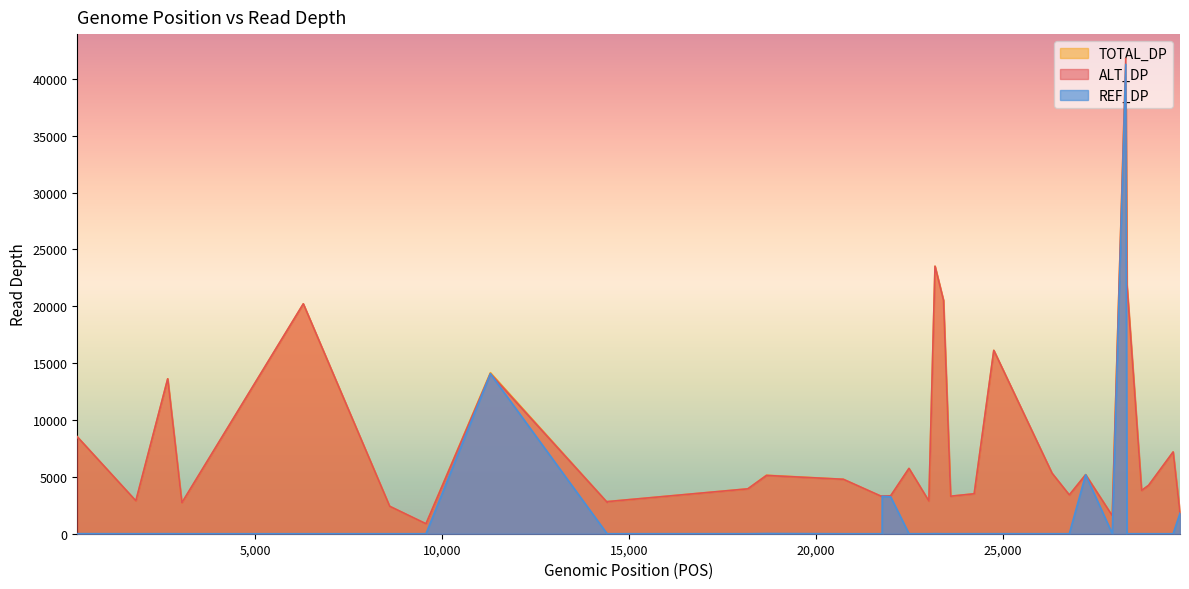

Reading left to right, extract all data points from this chart.

ALT_DP: 241=8518	1807=2889	2659=13617	3037=2718	6285=20212	8593=2414	9565=874	11287=14072	14407=2766	14408=2821	18171=3946	18670=5125	20724=4786	21717=3323	21762=3251	21764=3318	21990=3330	22480=5742	23012=2869	23176=23514	23403=20514	23593=3297	24224=3511	24748=16120	26305=5319	26767=3407	27204=5184	27916=1573	28277=41803	28308=21892	28699=3805	28887=4252	29543=7187	29727=1757
TOTAL_DP: 241=8524	1807=2890	2659=13621	3037=2718	6285=20212	8593=2414	9565=874	11287=14161	14407=2766	14408=2824	18171=3948	18670=5144	20724=4789	21717=3324	21762=3251	21764=3335	21990=3335	22480=5744	23012=2869	23176=23526	23403=20515	23593=3298	24224=3513	24748=16122	26305=5320	26767=3408	27204=5203	27916=1573	28277=41836	28308=21919	28699=3807	28887=4256	29543=7187	29727=1821
REF_DP: 241=6	1807=1	2659=4	3037=0	6285=0	8593=0	9565=0	11287=14068	14407=0	14408=1	18171=2	18670=19	20724=0	21717=0	21762=0	21764=3291	21990=3242	22480=2	23012=0	23176=9	23403=0	23593=1	24224=2	24748=2	26305=1	26767=1	27204=5184	27916=0	28277=41266	28308=0	28699=2	28887=0	29543=0	29727=1805